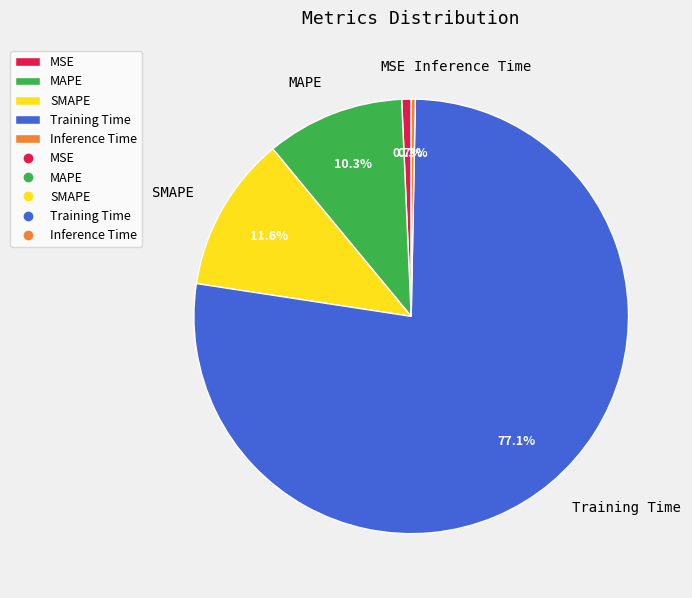

Count the number of slices in the pie.

5